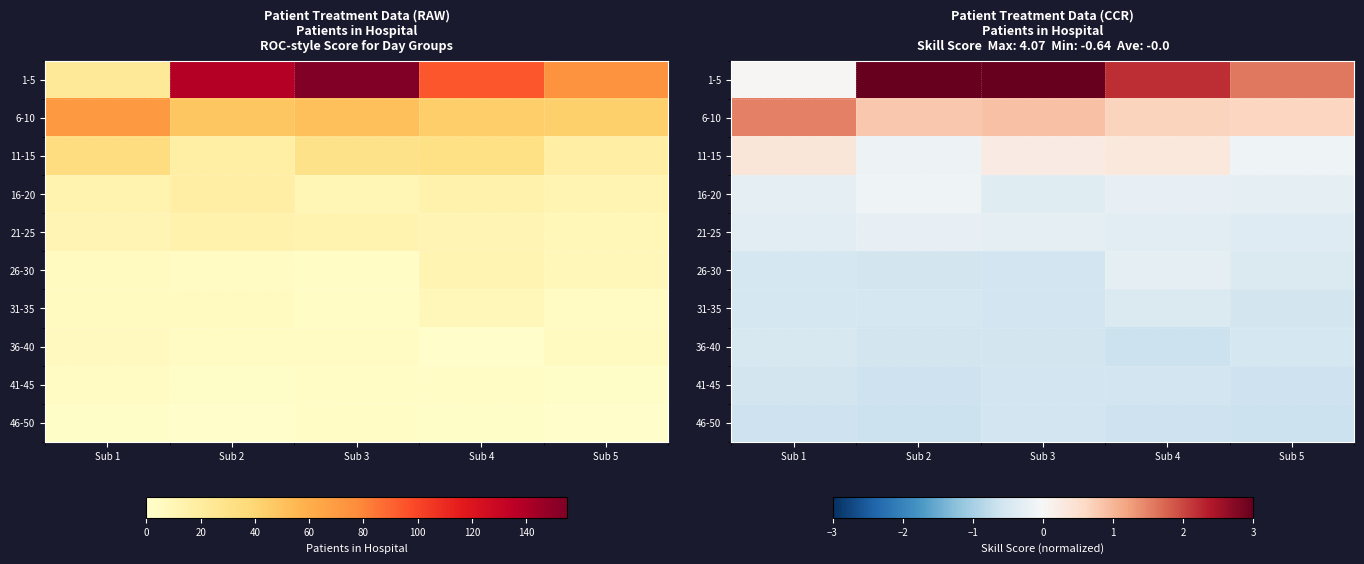

What is the sum of all 6-10 values?

4.5